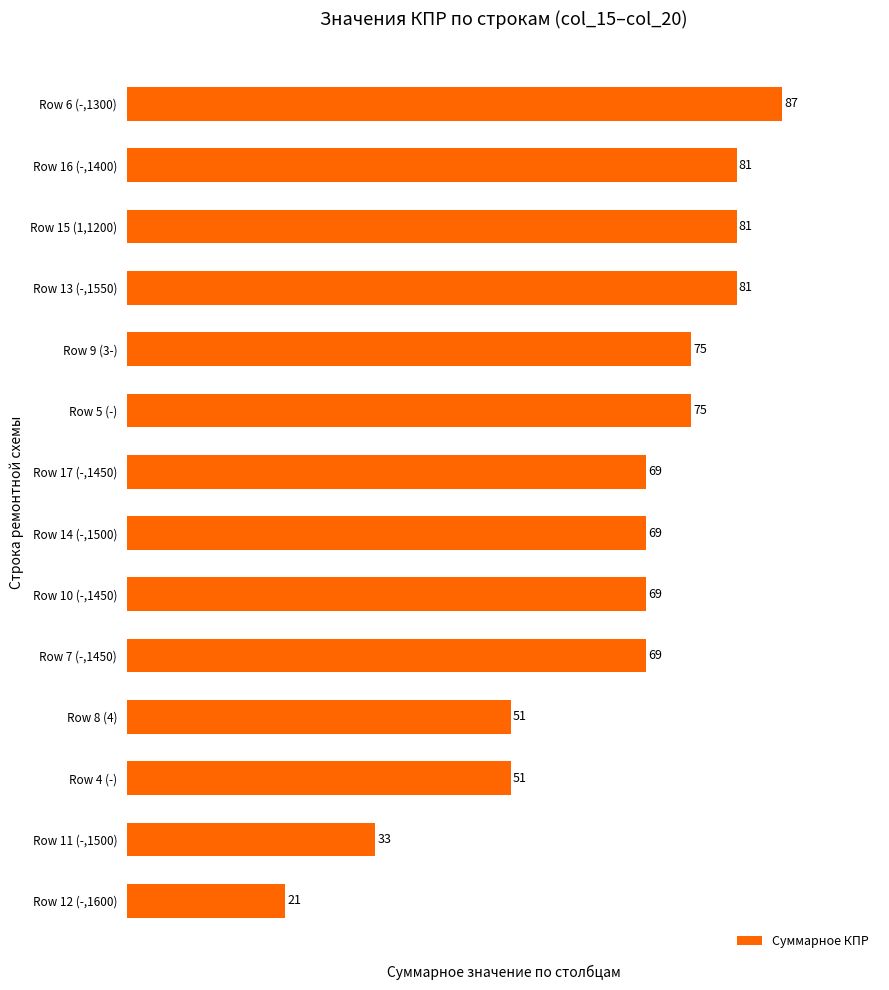

Between Row 14 (-,1500) and Row 5 (-), which is larger?

Row 5 (-)